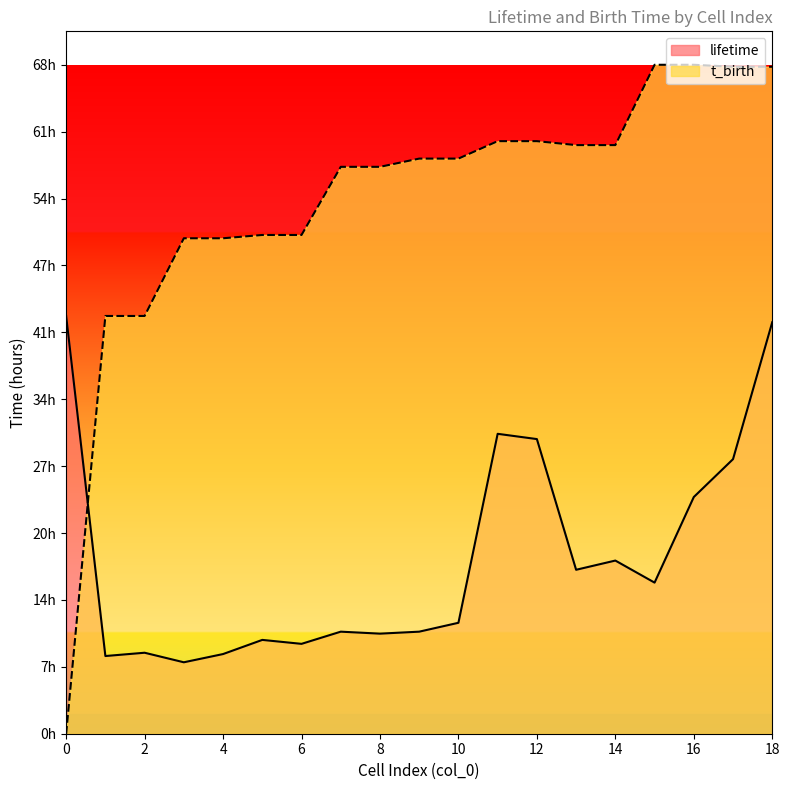

True or false: lifetime has more than 1 points higher than both neighbors.

True